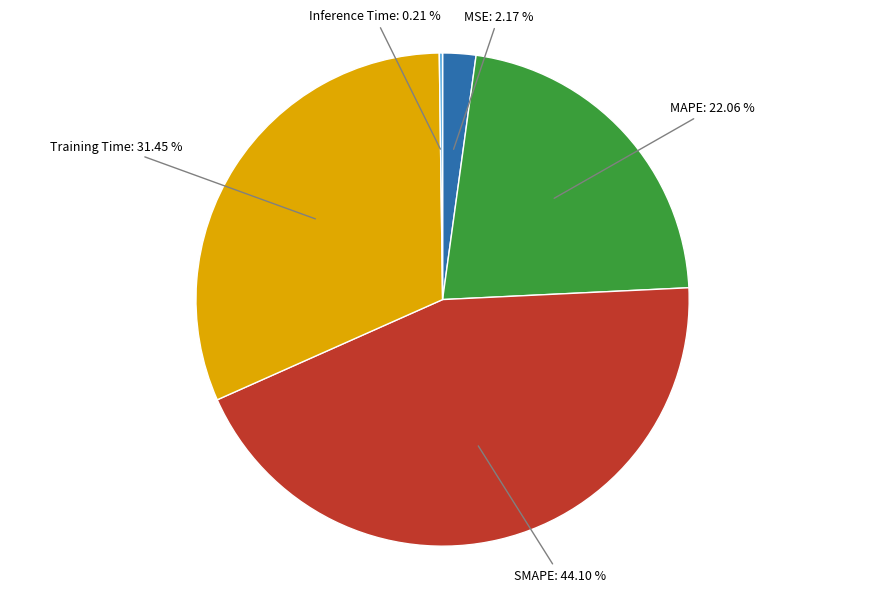

To the nearest percent, what is the difference between the largest and smallest slice percentages?

44%